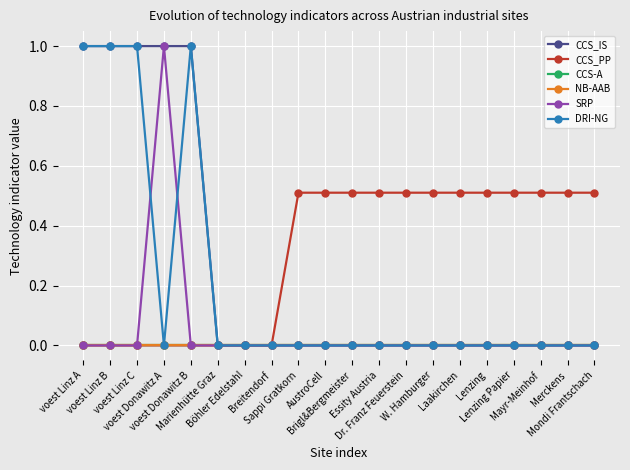

Rank the series at Mayr-Meinhof from lowest to highest value.

CCS_IS, CCS-A, NB-AAB, SRP, DRI-NG, CCS_PP